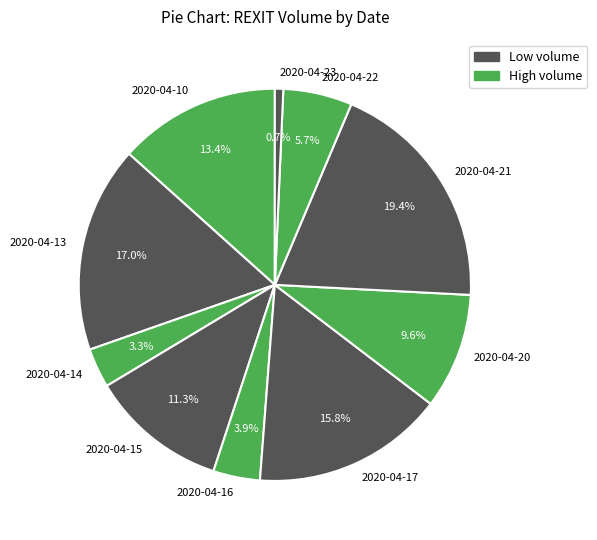

Between 2020-04-23 and 2020-04-21, which is larger?

2020-04-21